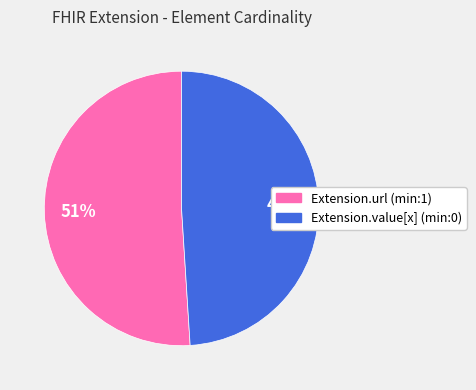

Which slice is the smallest?

Extension.value[x]